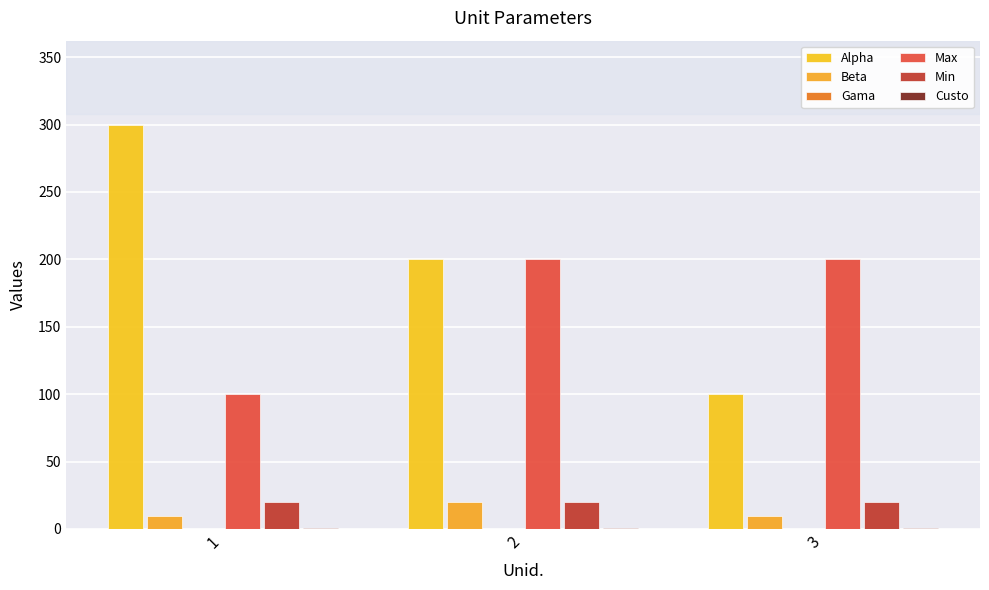

How many categories are shown in the chart?

3